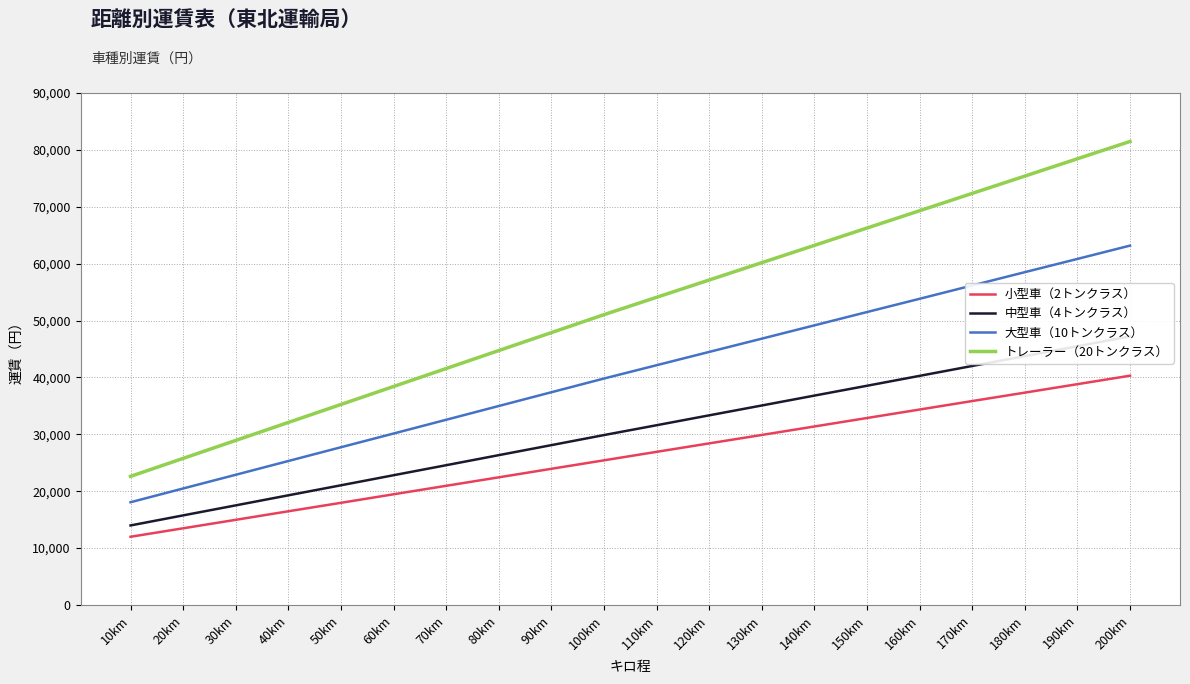

List the series in order of their overall mean, lowest first.

小型車（2トンクラス）, 中型車（4トンクラス）, 大型車（10トンクラス）, トレーラー（20トンクラス）